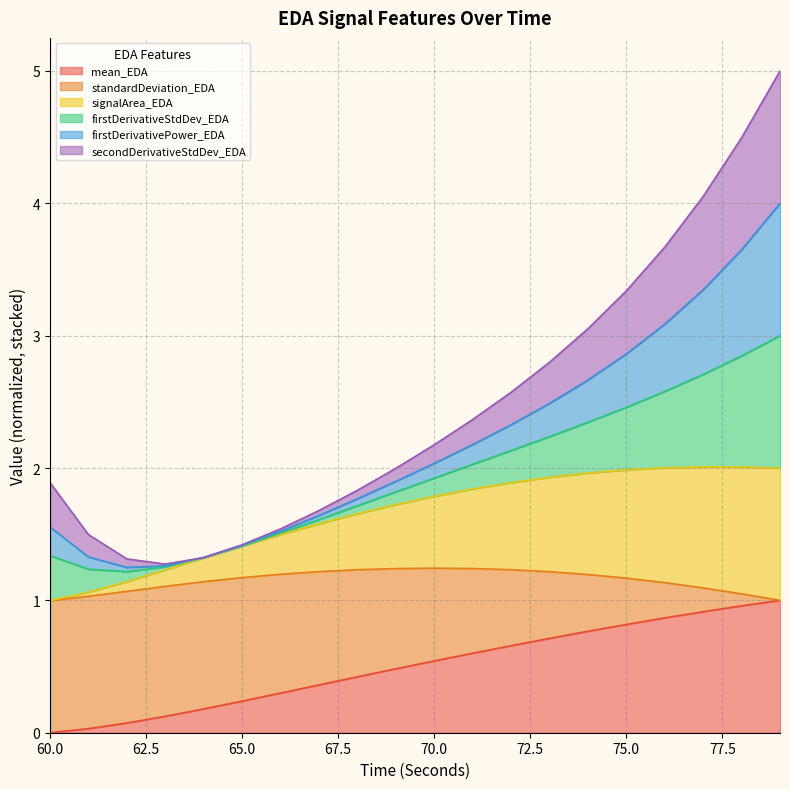

Read the mean_EDA value at 70.0.

0.5